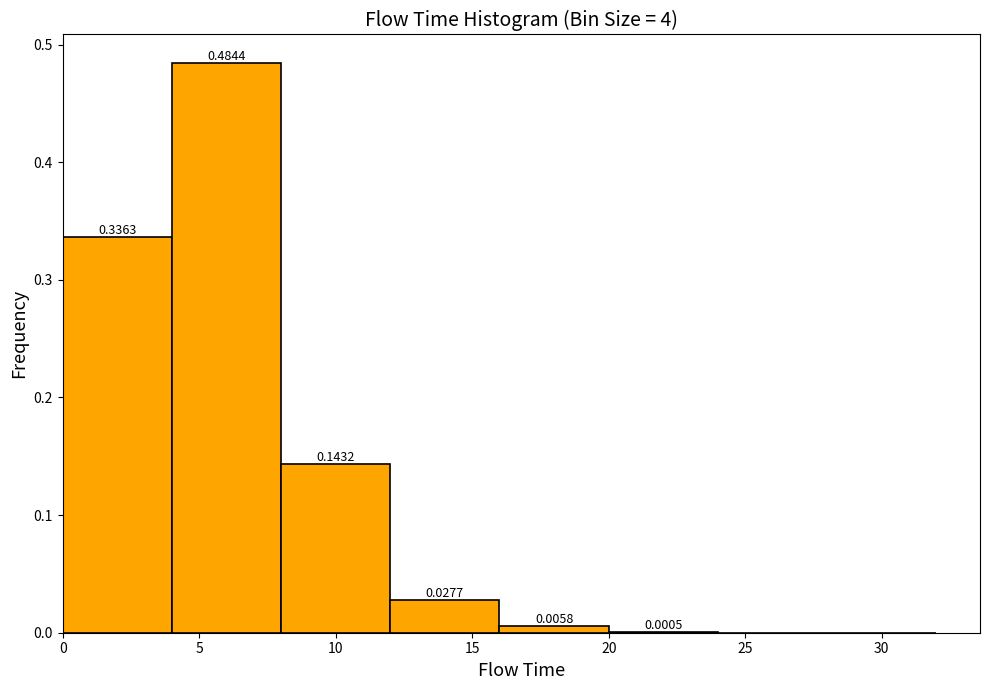

How tall is the bar that spans 8 to 12 on the x-axis?

0.1432